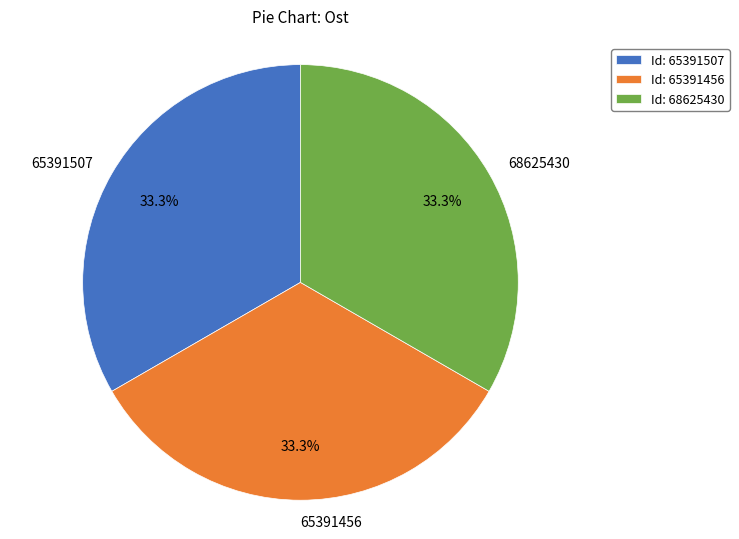

Count the number of slices in the pie.

3